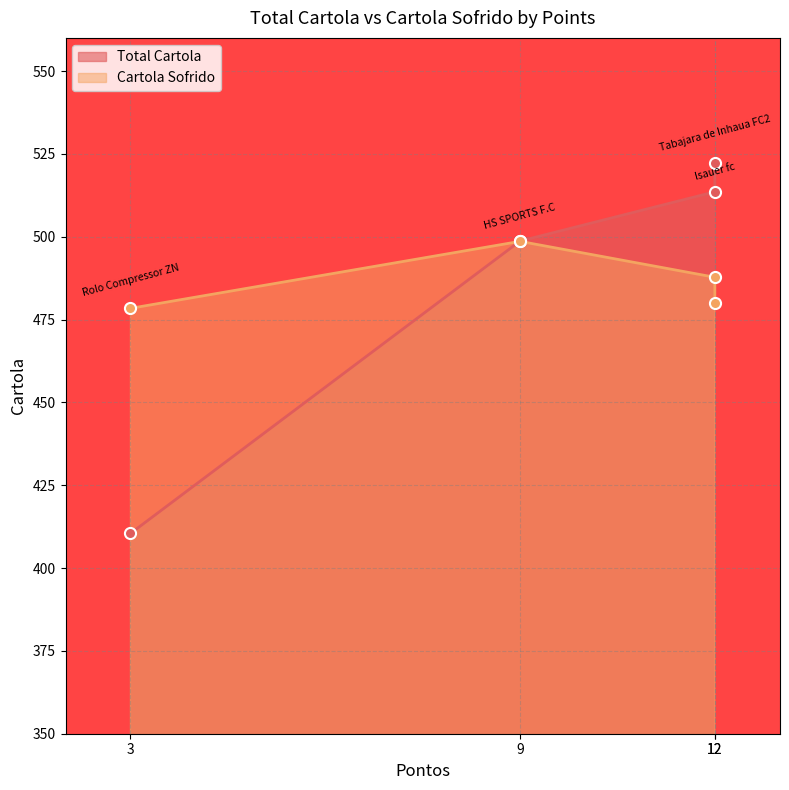

Reading left to right, what are all the values shown in this chart?

Total Cartola: Tabajara de Inhaua FC2=522.1	lsauer fc=513.6	HS SPORTS F.C=498.7	Rolo Compressor ZN=410.4
Cartola Sofrido: Tabajara de Inhaua FC2=480.1	lsauer fc=487.8	HS SPORTS F.C=498.6	Rolo Compressor ZN=478.4